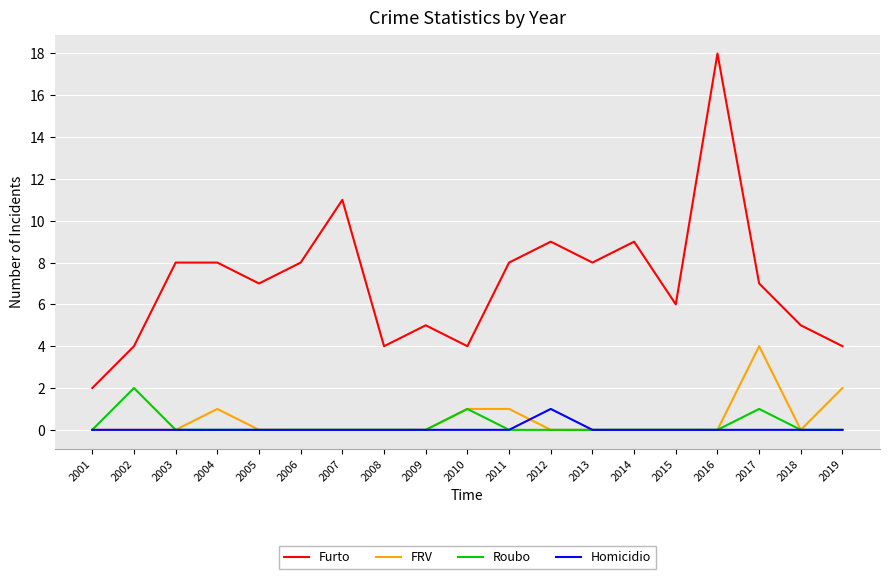

List the series in order of their peak value, lowest first.

Homicidio, Roubo, FRV, Furto